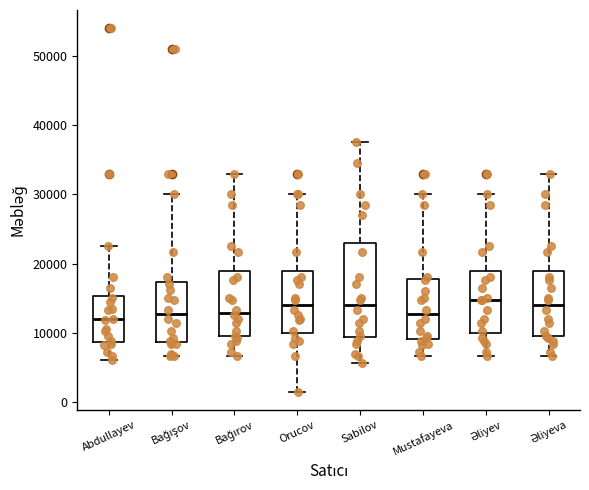

Where is the lower edge of the box for Bağırov on the y-axis? The values are not printed on the chart, so give them approximately, as read against the axis.

10000